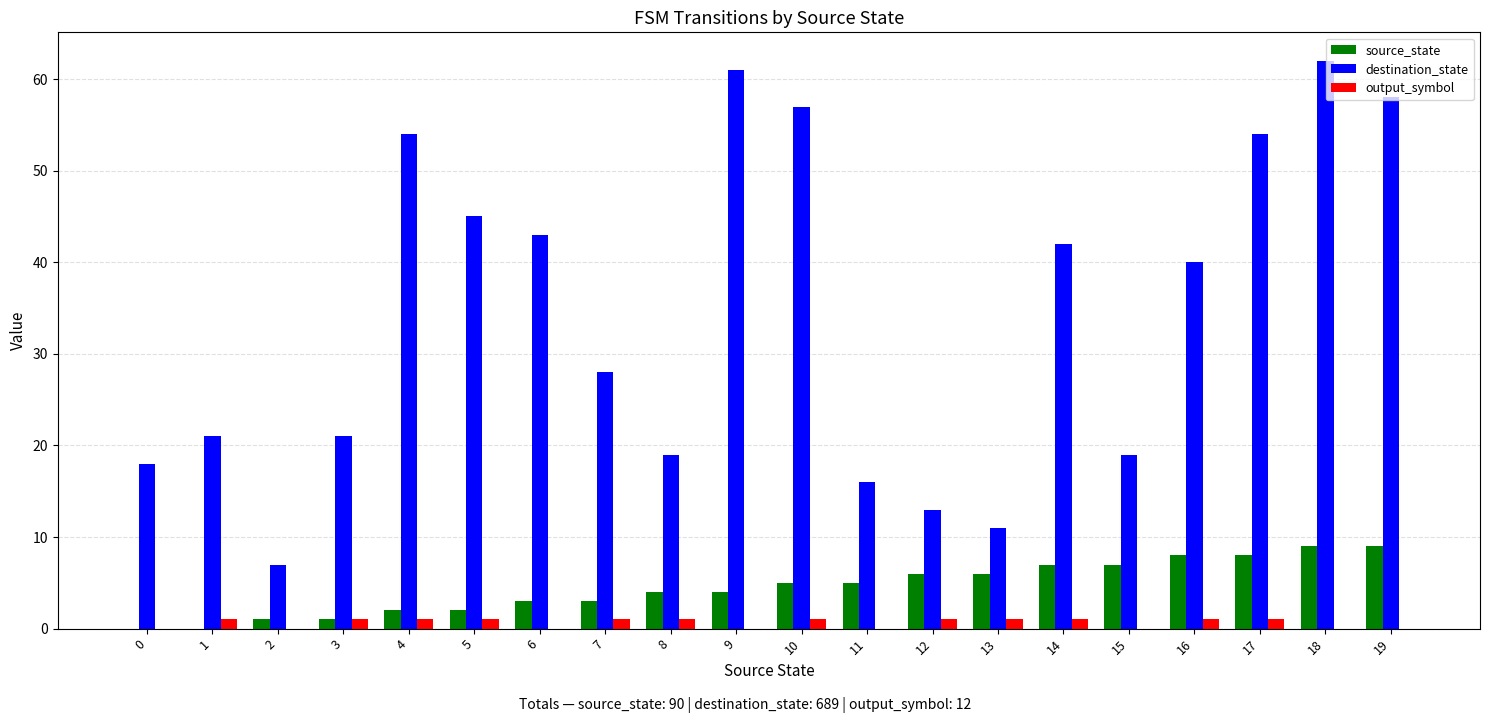

What is the sum of all destination_state values?

689